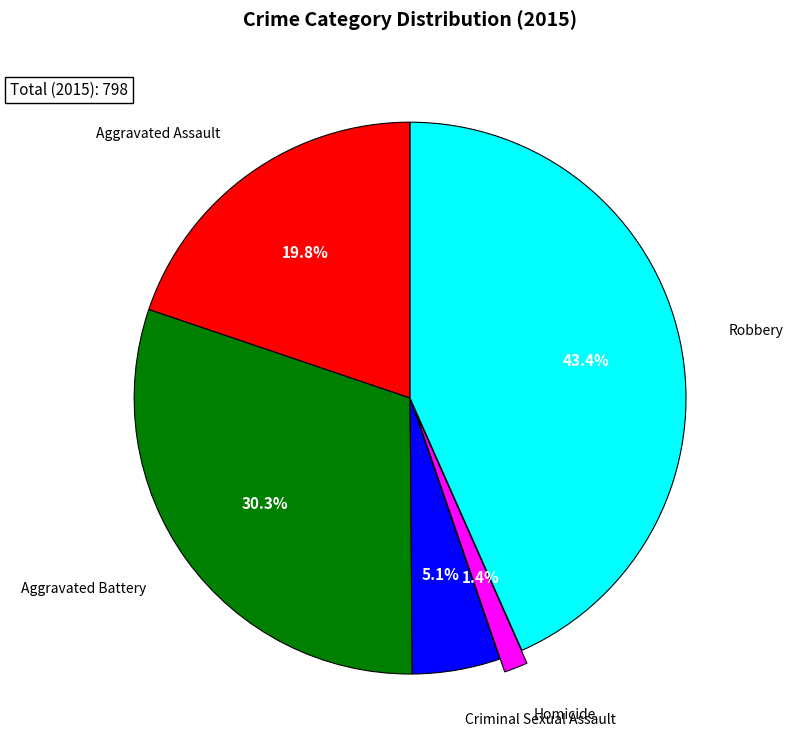

Combined, do Homicide and Aggravated Battery account for over 50%?

No